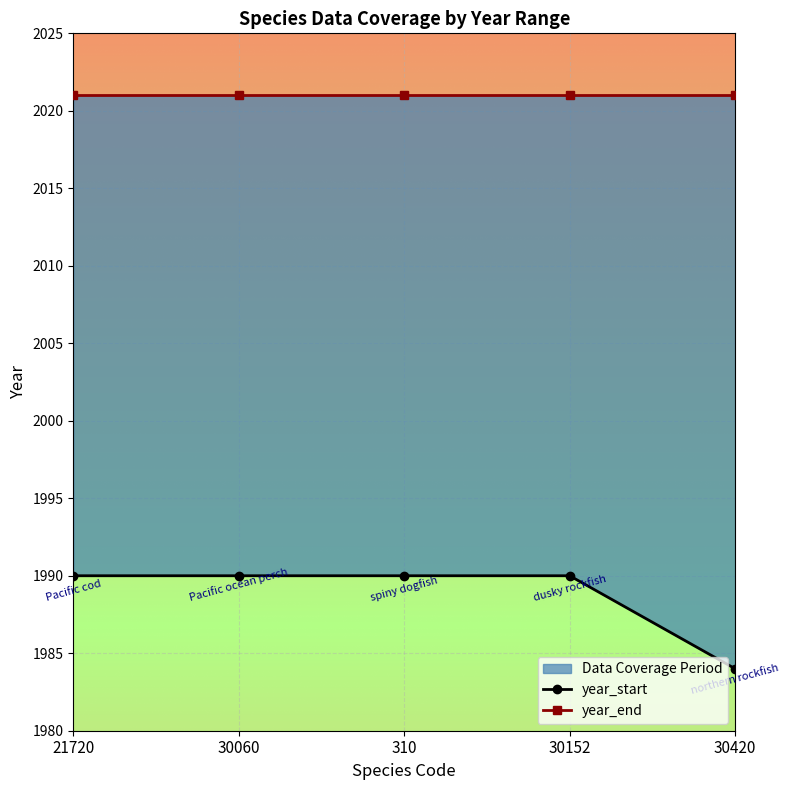

What is the label of the 1st point from the right?

30420